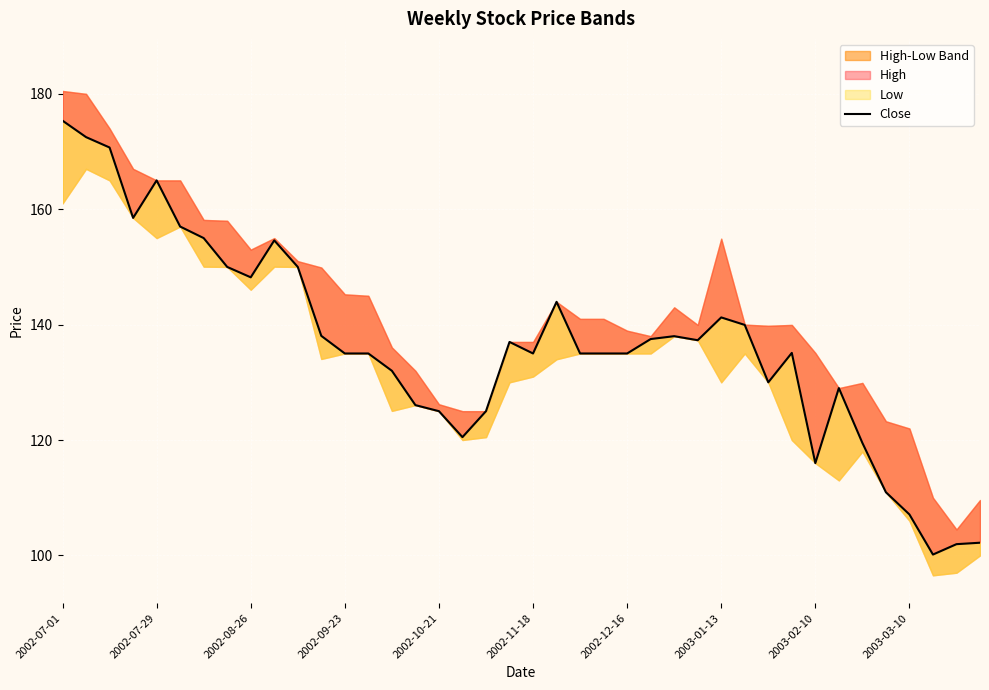

Reading right to left, list all the values displayed in this chart.

102.2	101.9	100.2	107.1	110.9	119.5	129.0	116.0	135.1	130.0	139.9	141.2	137.3	138.0	137.5	135.0	135.0	135.0	143.9	135.0	137.0	125.0	120.5	125.0	126.1	132.0	135.0	135.0	138.1	150.0	154.6	148.2	150.0	155.0	157.0	165.0	158.5	170.7	172.5	175.4